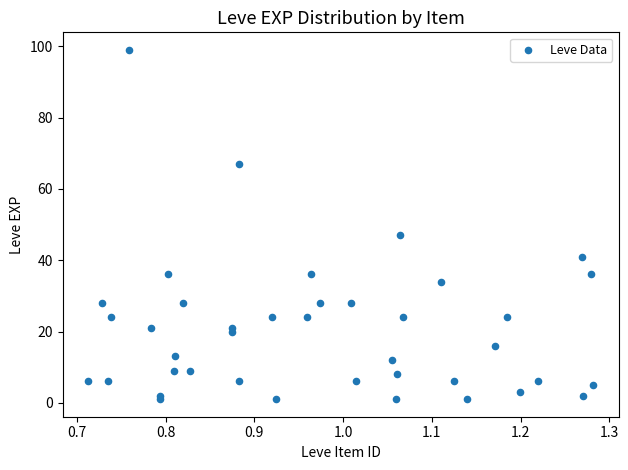

What Y value in the scatter plot is closest to 50?

47